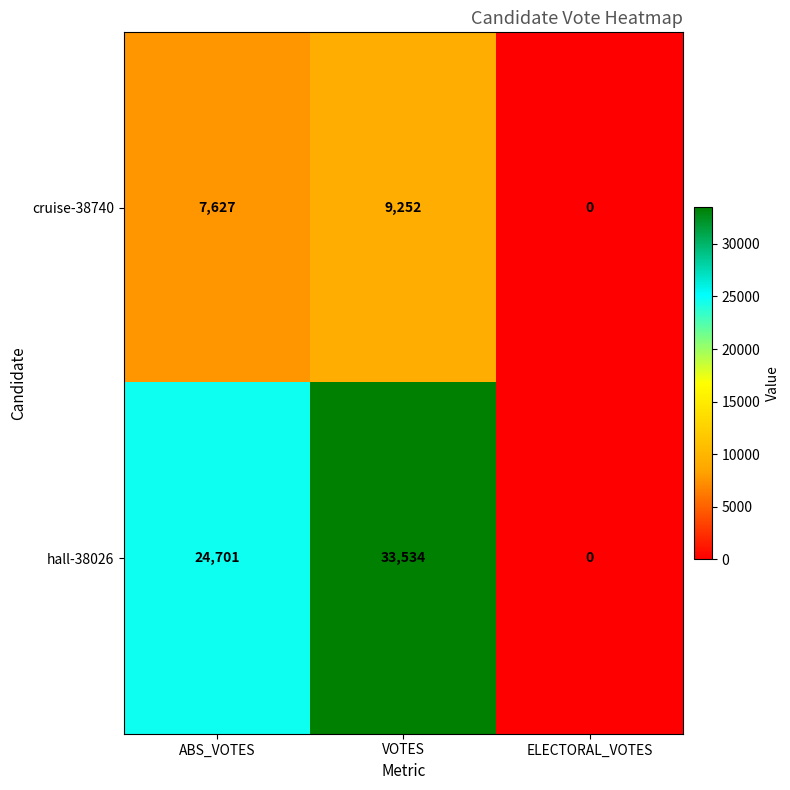

Reading right to left, transcribe all the data shown in this chart.

cruise-38740: 0	9252	7627
hall-38026: 0	33534	24701